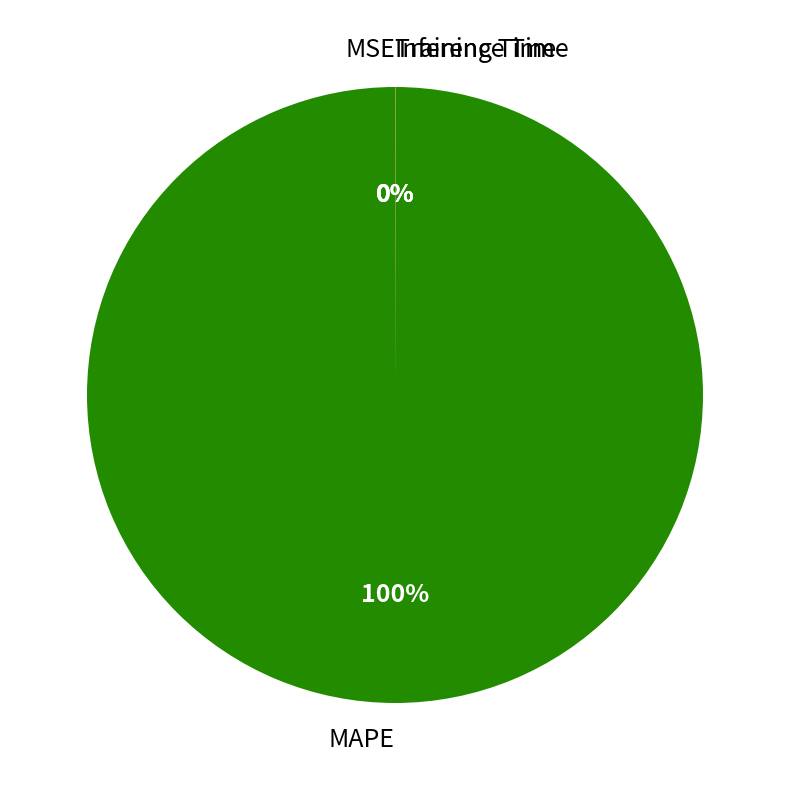

Which category accounts for the majority?

MAPE